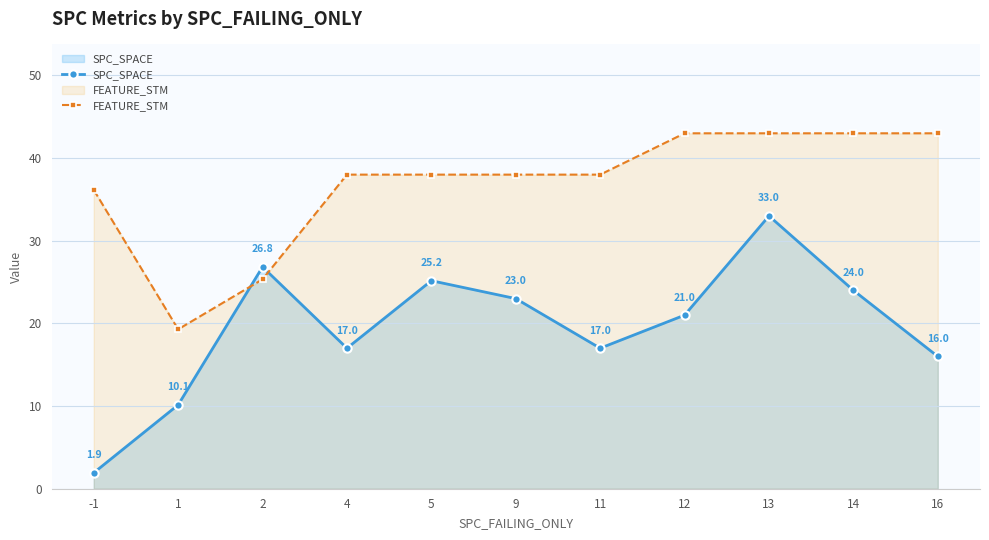

Rank the series at 4 from lowest to highest value.

SPC_SPACE, FEATURE_STM